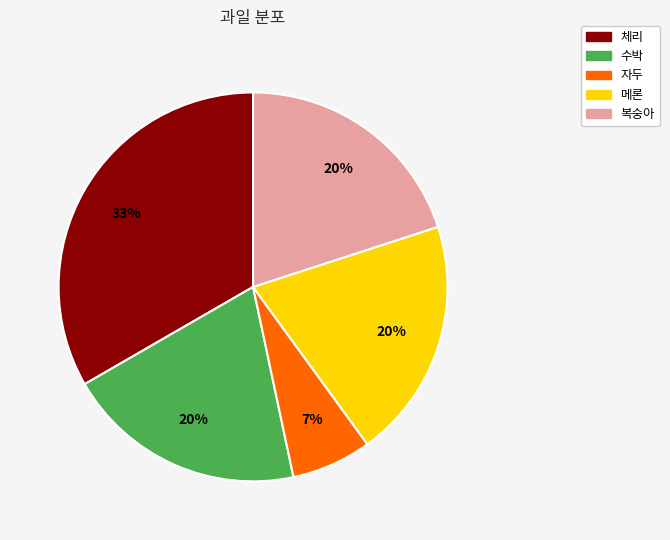

What is the ratio of the value at 수박 to the value at 메론?

1.0